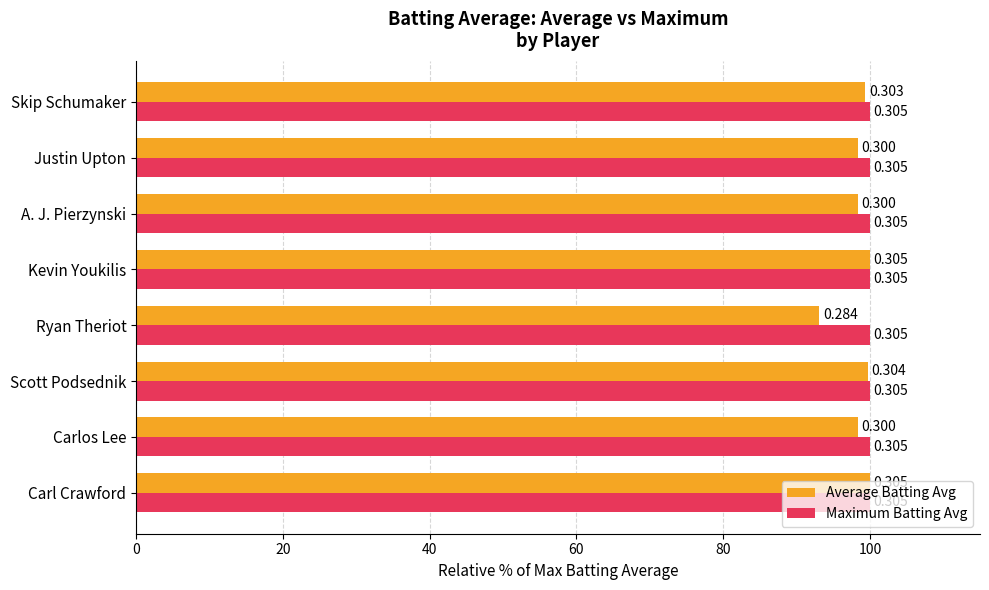

What are all the series names shown in the legend?

Average Batting Avg, Maximum Batting Avg